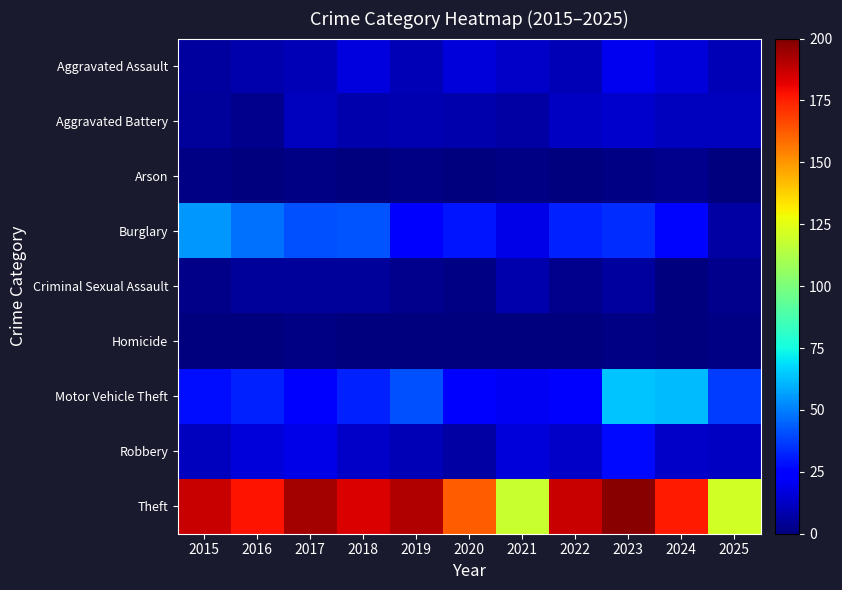

Which series has the widest spread of values?

Theft